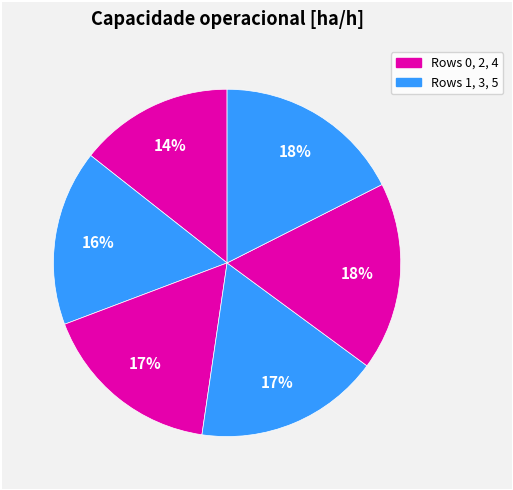

Which category has the biggest portion of the pie?

5